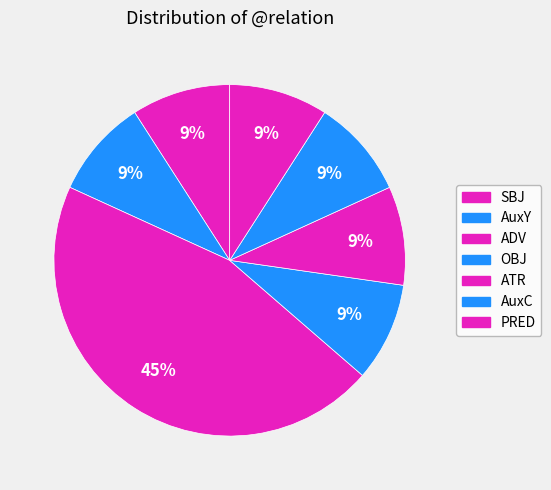

Is there a majority slice in this chart?

No